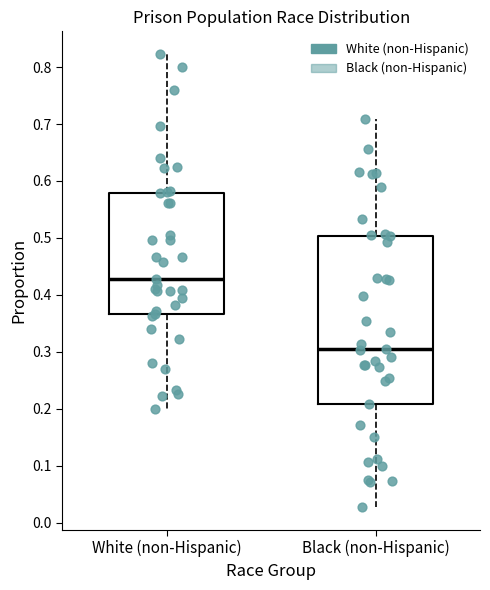

Where does the lower whisker of the box for Black (non-Hispanic) end on the y-axis? The values are not printed on the chart, so give them approximately, as read against the axis.

0.03